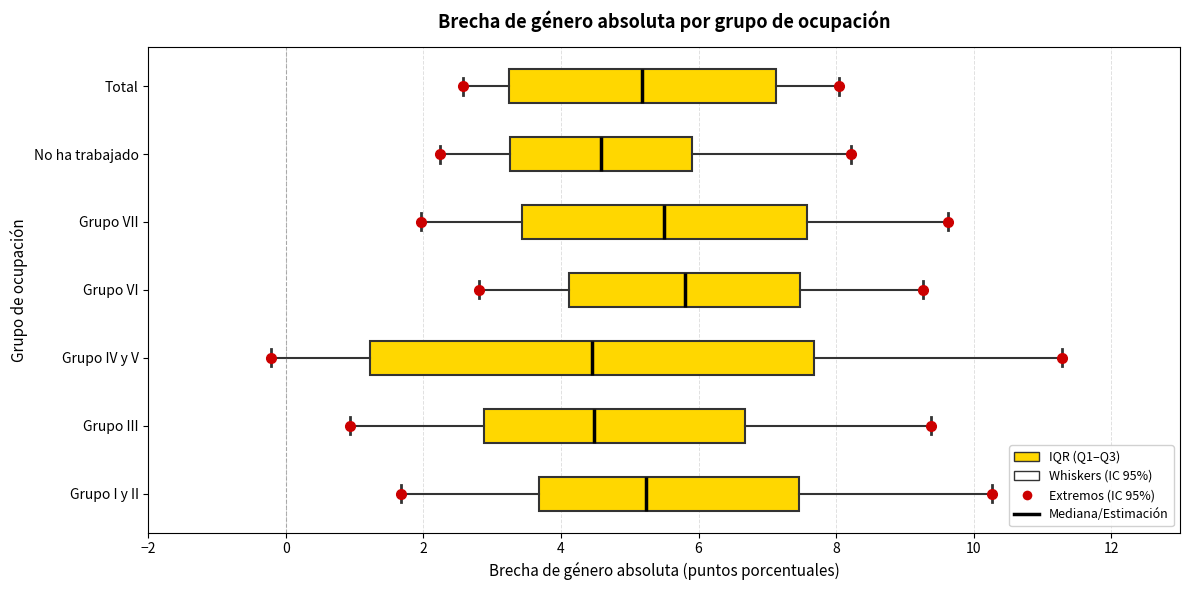

Comparing the boxes themselves (not the whiskers), which one is the widest?

Grupo IV y V